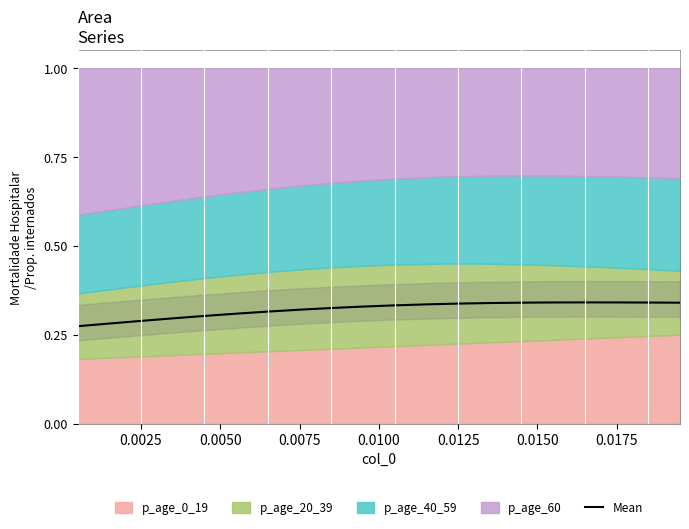

The value of Mean at 0.0075 is 0.2. True or false?

False